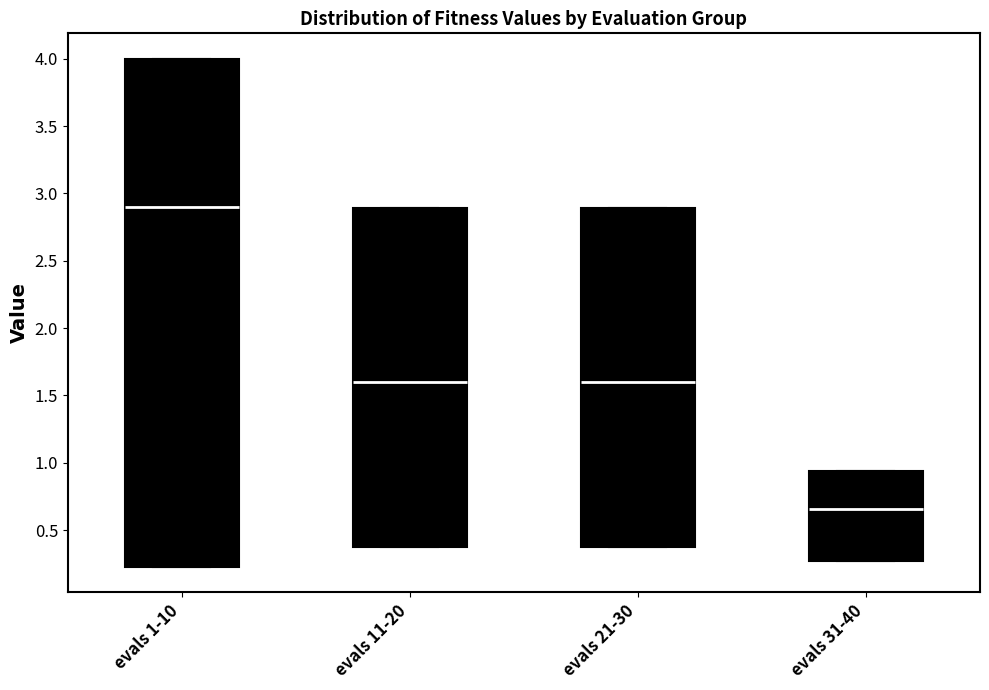

Which box's median line is the highest?

evals 1-10